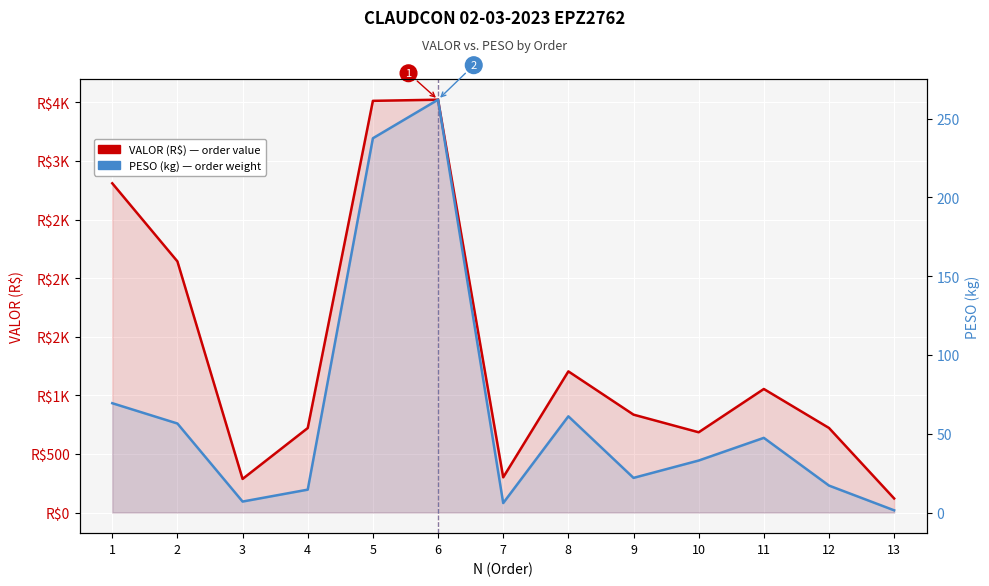

Reading left to right, transcribe all the data shown in this chart.

VALOR (R$): 1=2809.4	2=2142.9	3=286.6	4=720.9	5=3513.1	6=3522.9	7=300.4	8=1204.5	9=835.2	10=684.8	11=1054.2	12=721.5	13=119.9
PESO (kg): 1=69.4	2=56.5	3=7.0	4=14.5	5=237.6	6=262.1	7=6.0	8=61.1	9=22.0	10=33.0	11=47.4	12=17.1	13=1.4